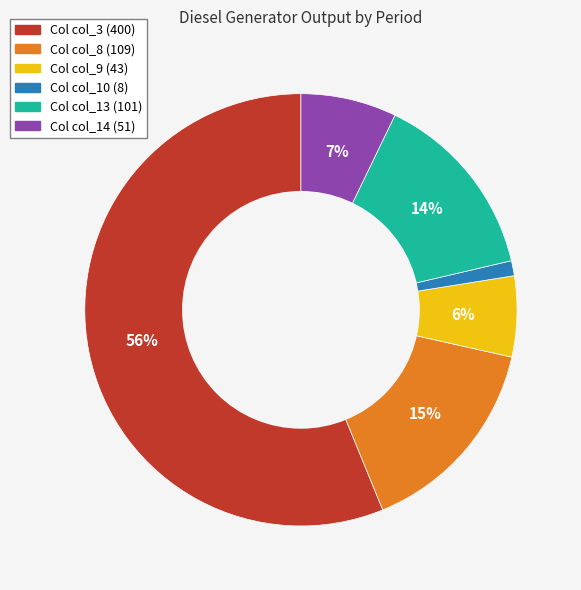

How many segments does this pie chart have?

6